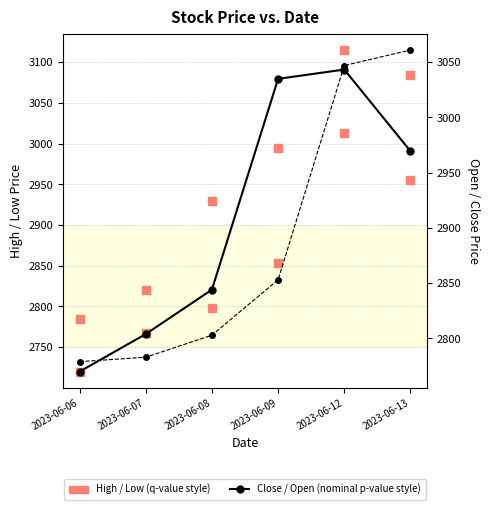

Which series has the largest Y range (max minus min)?

High (q-value style)